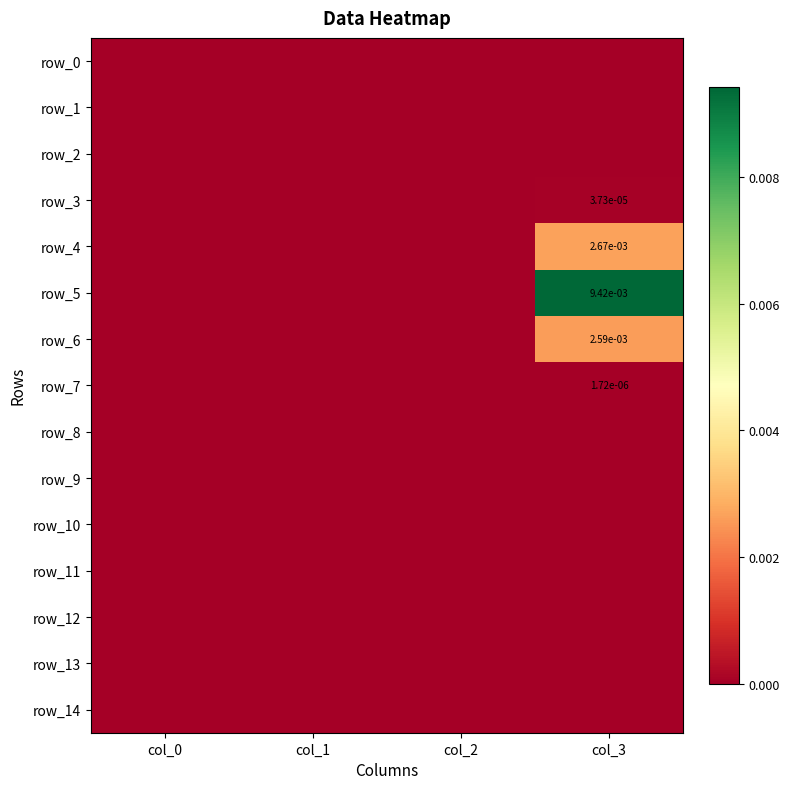

Which category has the lowest value in the row_3 series?

col_0